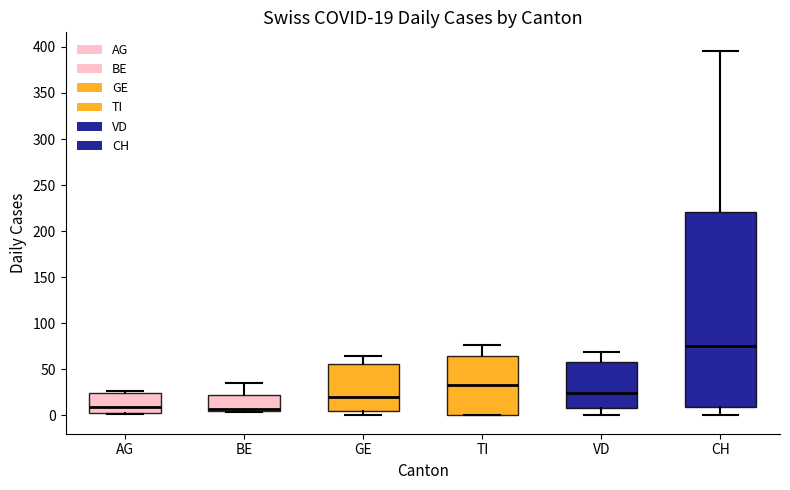

Which box has the highest median line?

CH